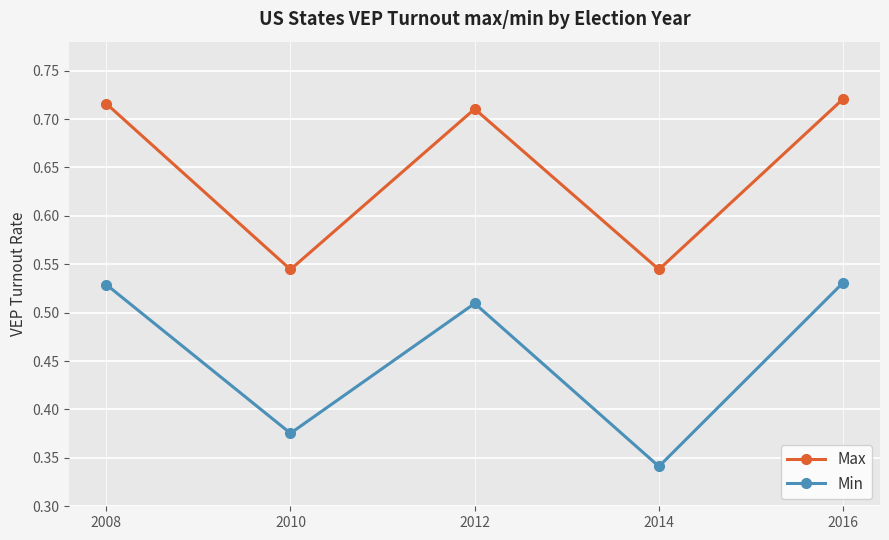

What is the difference between the highest and lowest values at 2008?

0.2